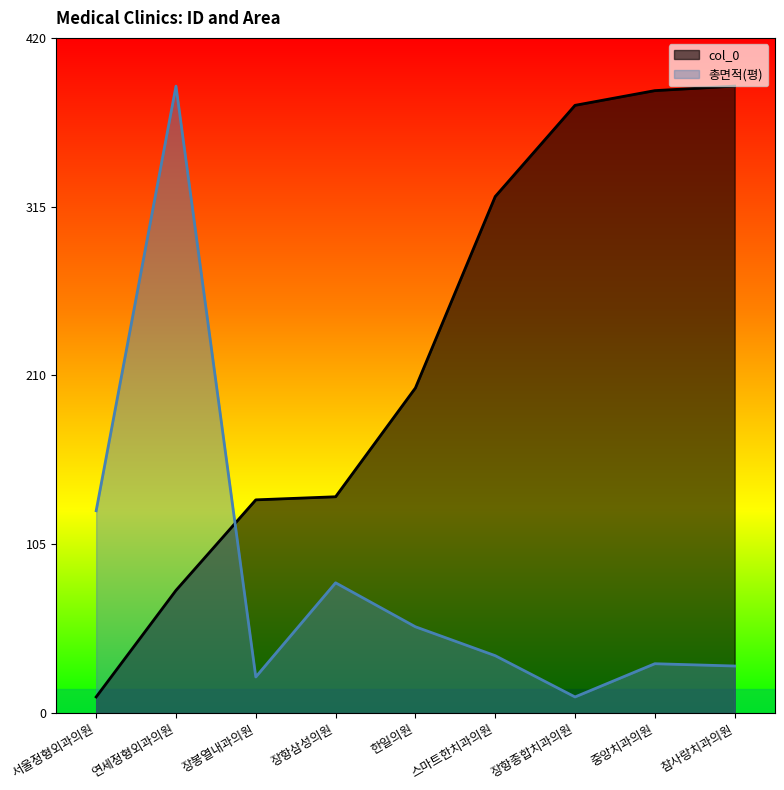

What position from the right is 장봉열내과의원?

7